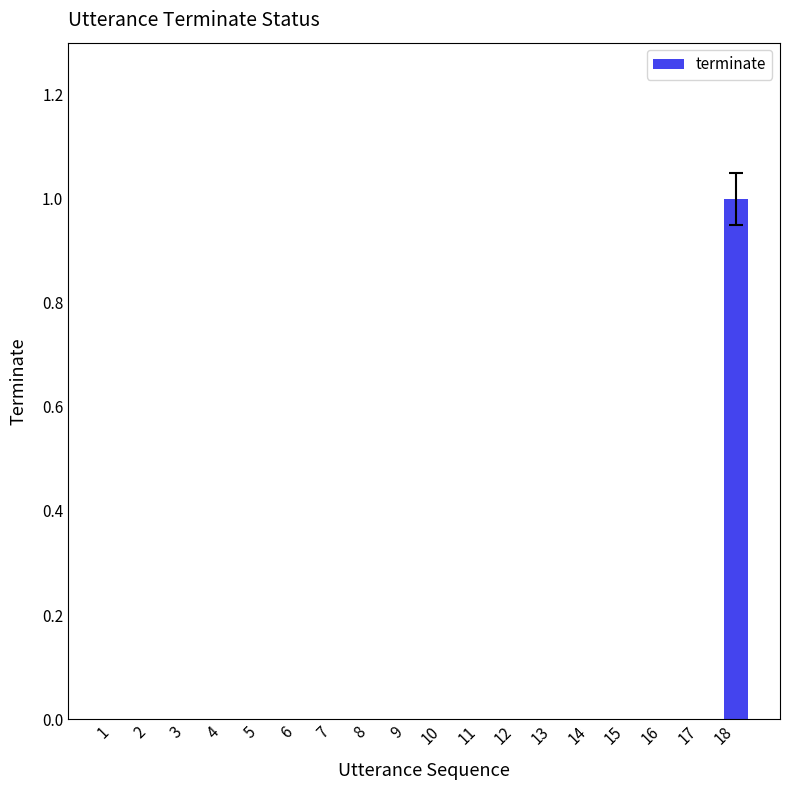

What is the sum of all values?

1